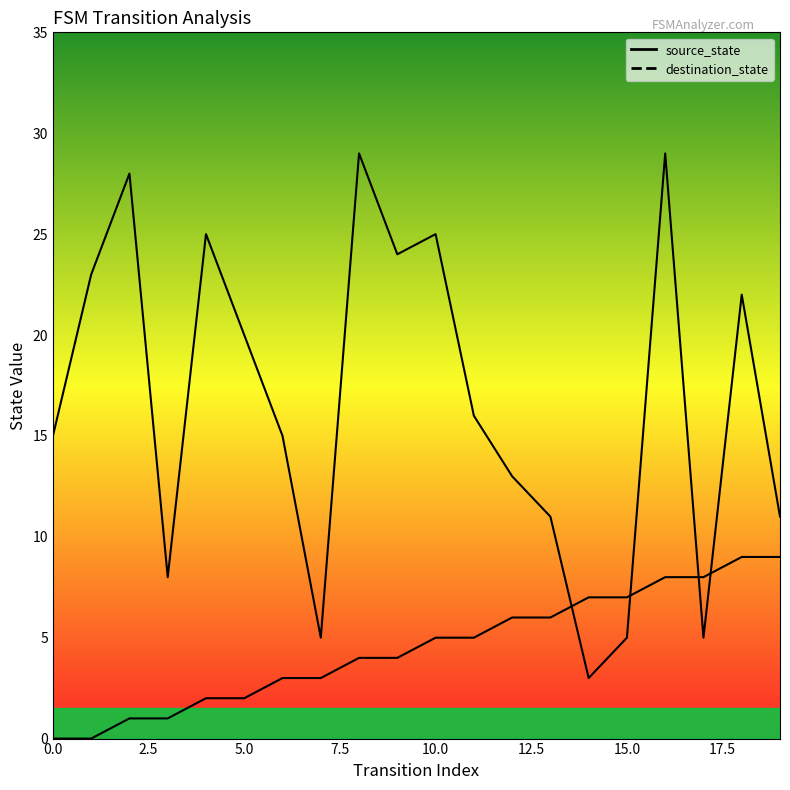

At which category is the sum across all series the highest?

16